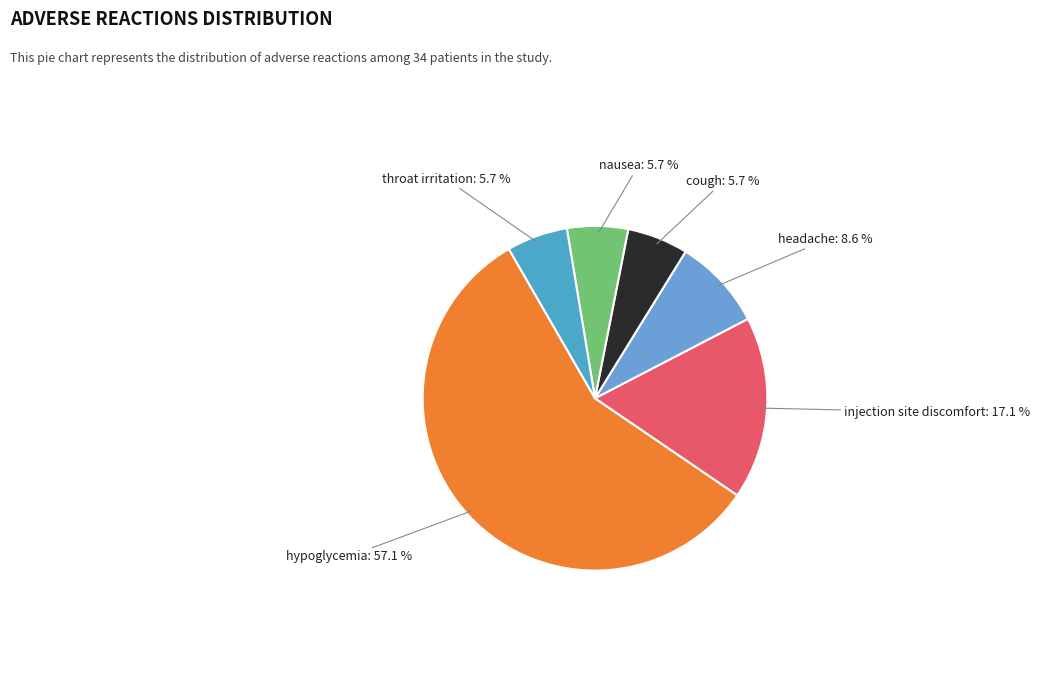

How many segments does this pie chart have?

6